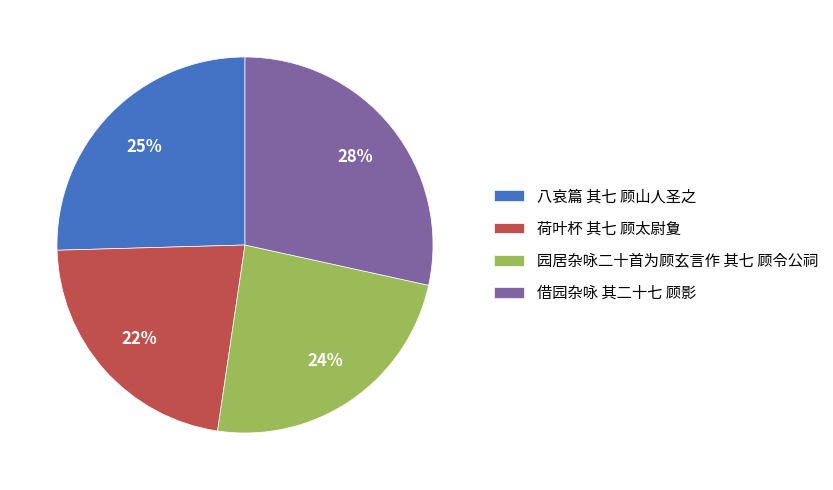

How many segments does this pie chart have?

4